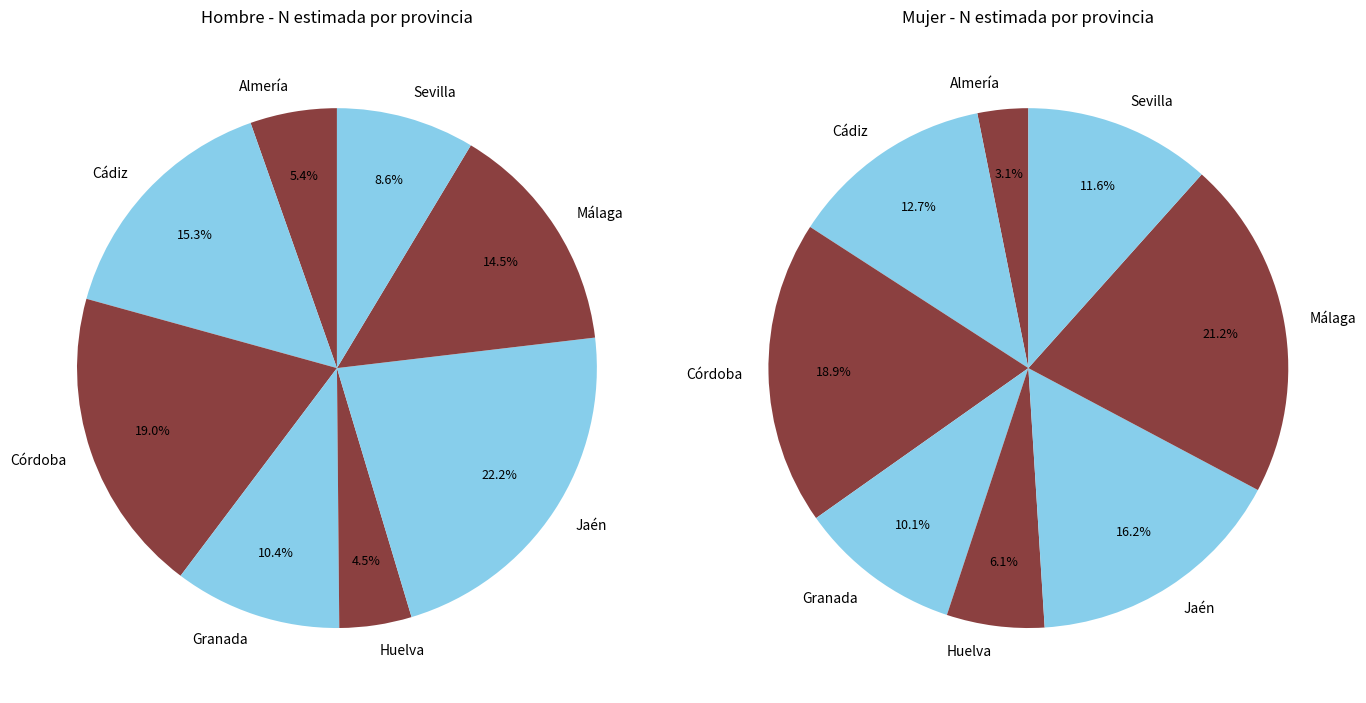

Is the sum of 4 and 7 greater than half?

No